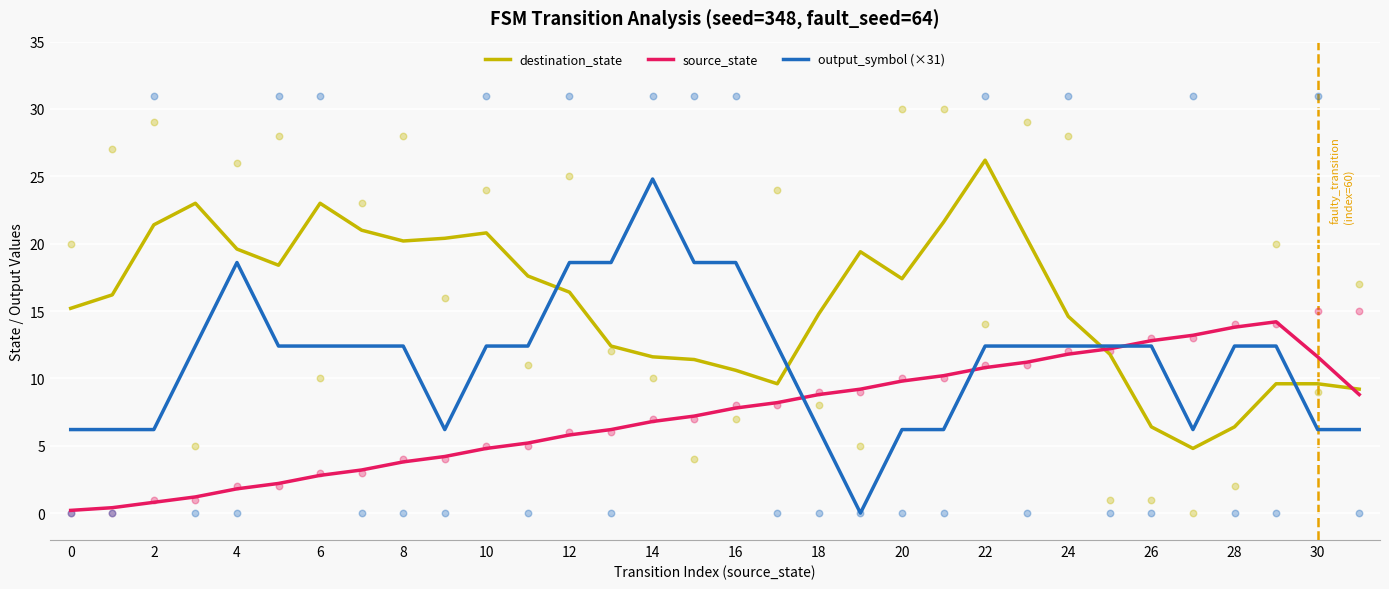

What are all the series names shown in the legend?

destination_state, source_state, output_symbol (×31)